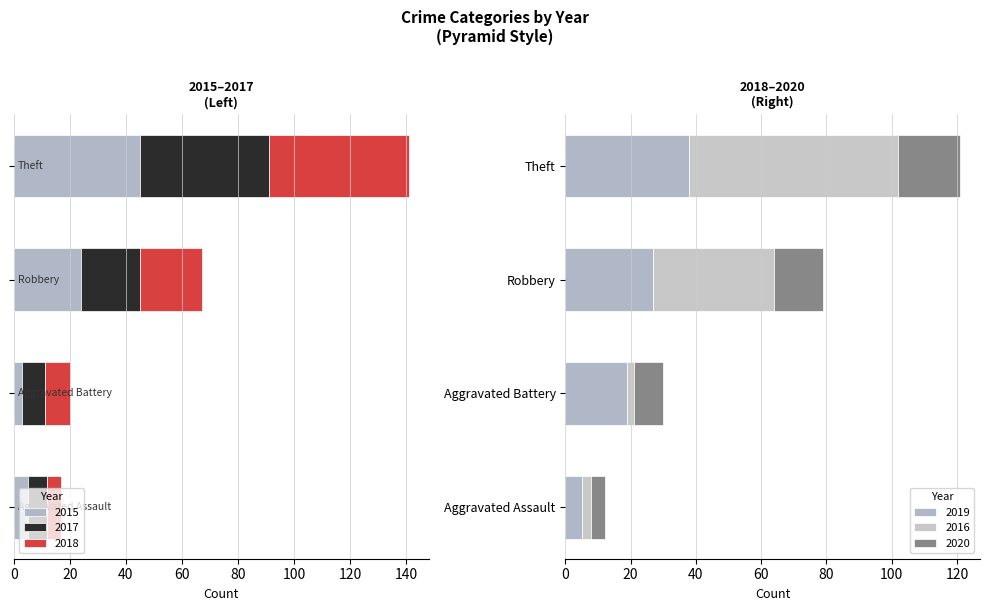

How many bars are there in total?

24